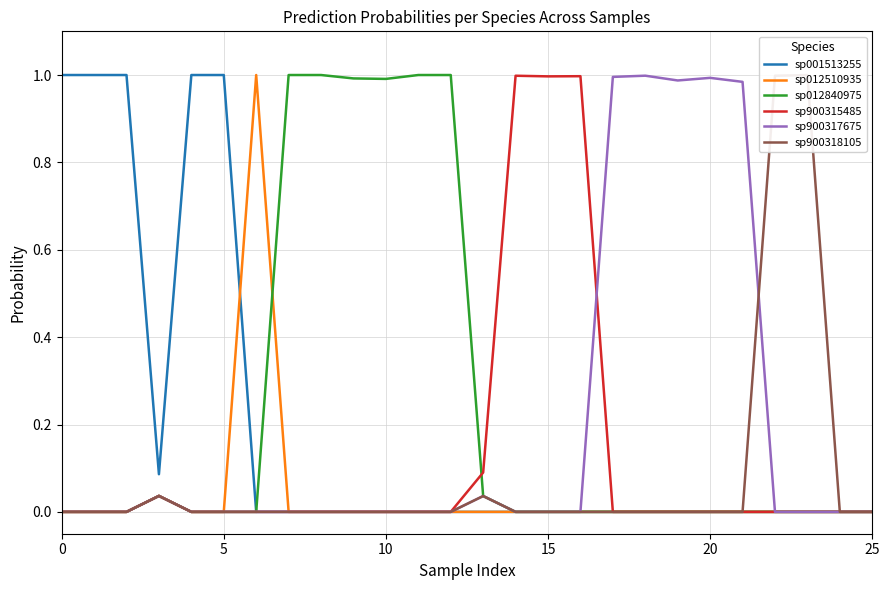

Which label corresponds to the smallest value in the chart?

6